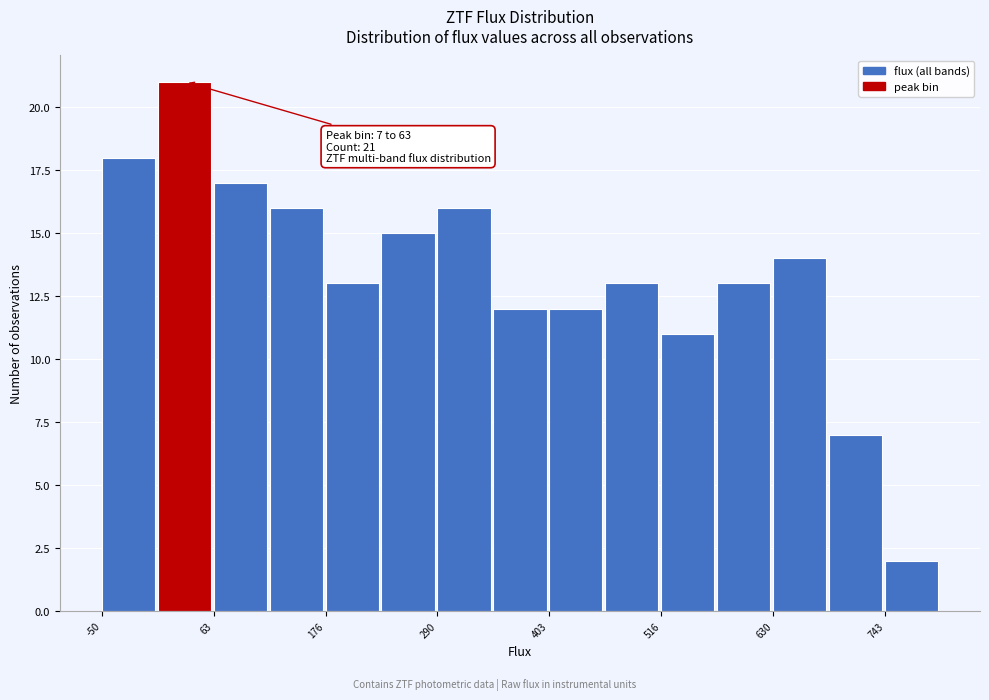

Read against the x-axis, roughly where is the centre of the tallest bar?

40